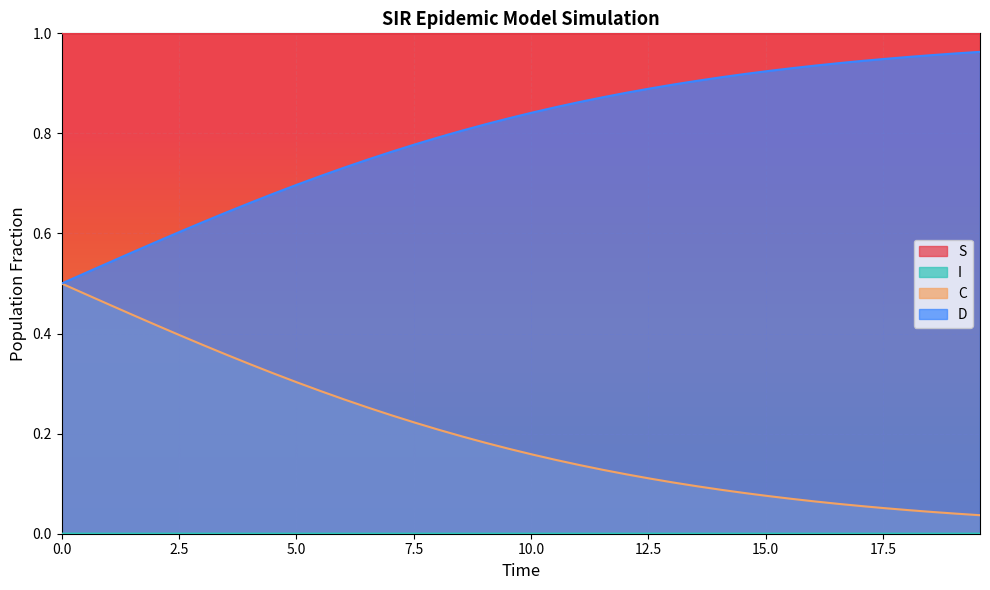

True or false: D and C cross at least once.

False